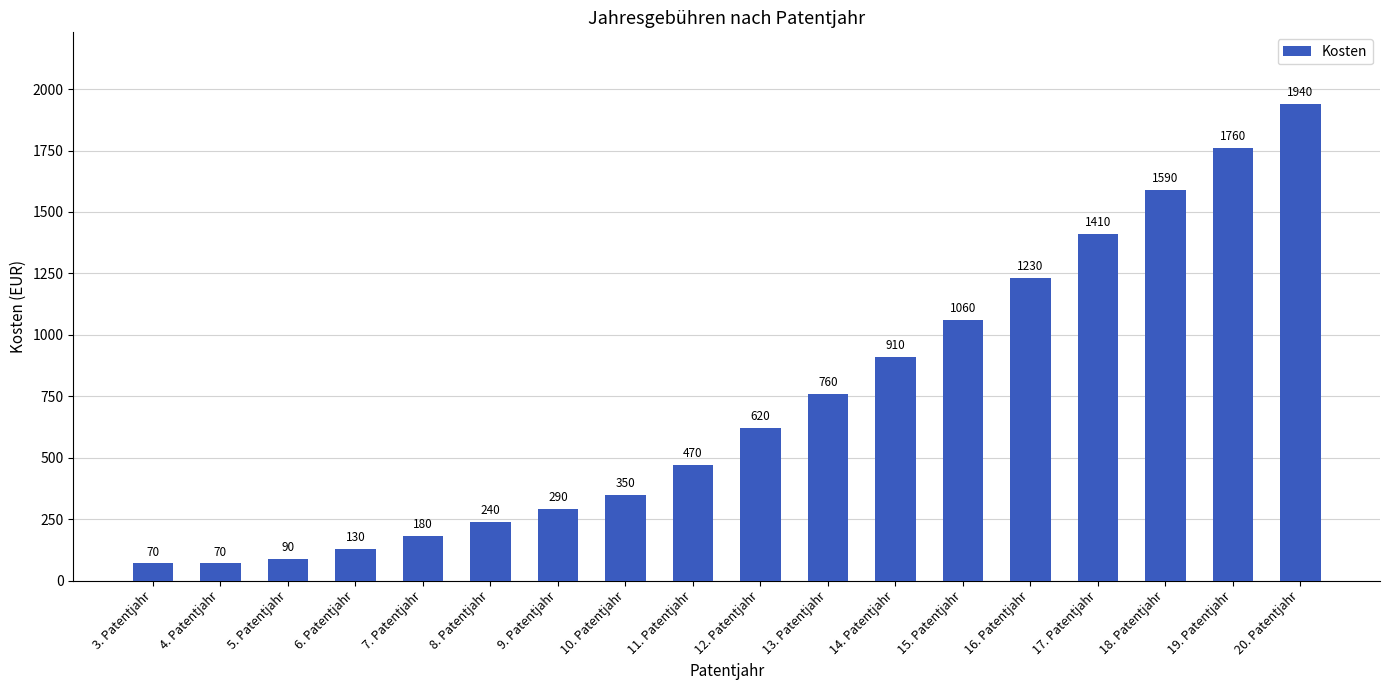

What is the difference between the maximum and minimum values?

1870